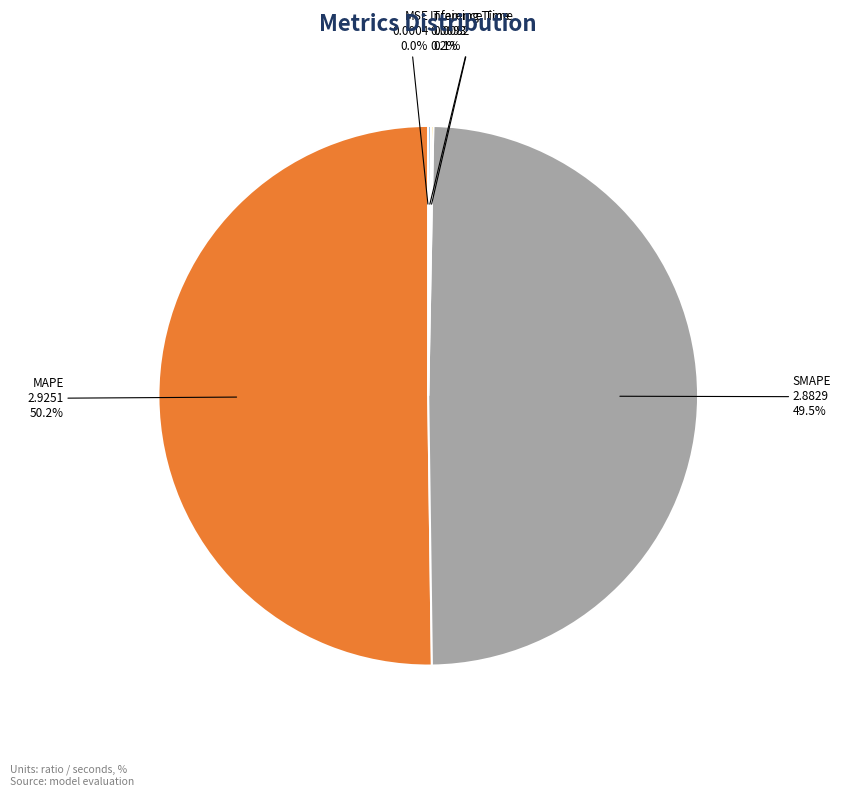

To the nearest percent, what is the difference between the MAPE and SMAPE slice percentages?

1%